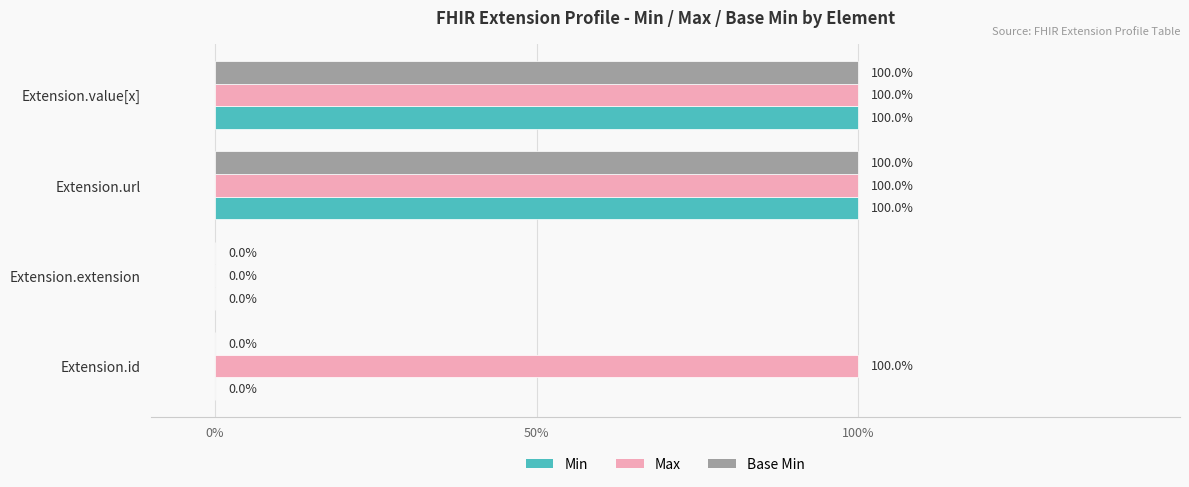

What are all the series names shown in the legend?

Min, Max, Base Min